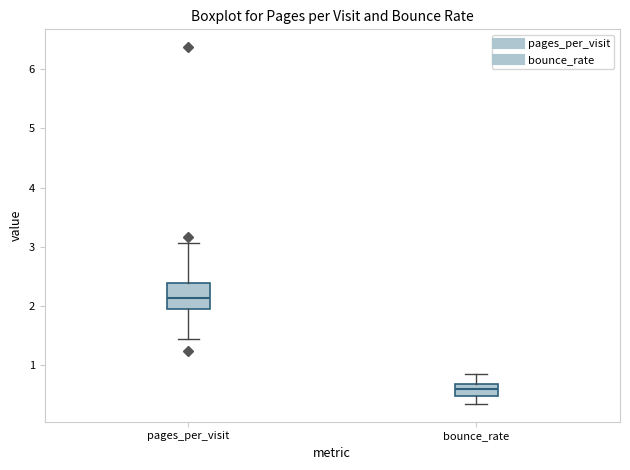

Where does the lower whisker of the box for pages_per_visit end on the y-axis? The values are not printed on the chart, so give them approximately, as read against the axis.

1.4